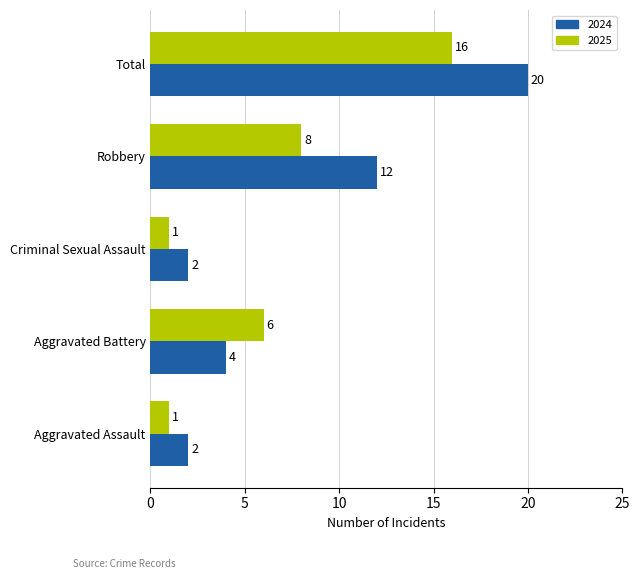

How many categories are shown in the chart?

5